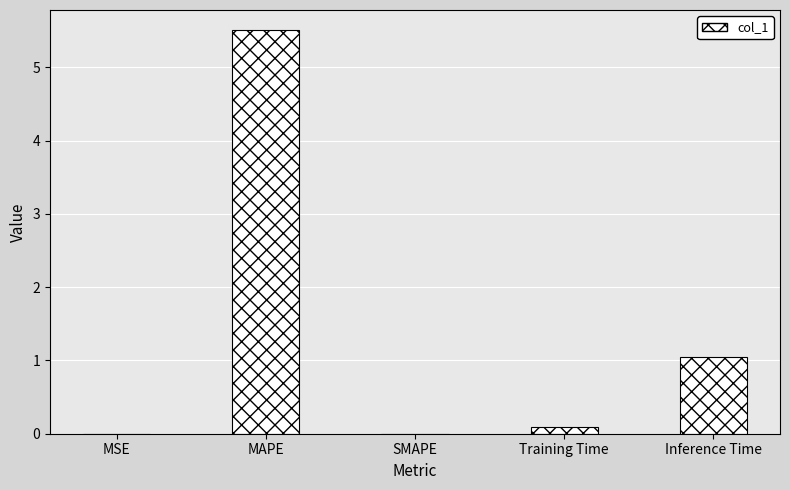

True or false: the data shows 0.0 at MSE.

True